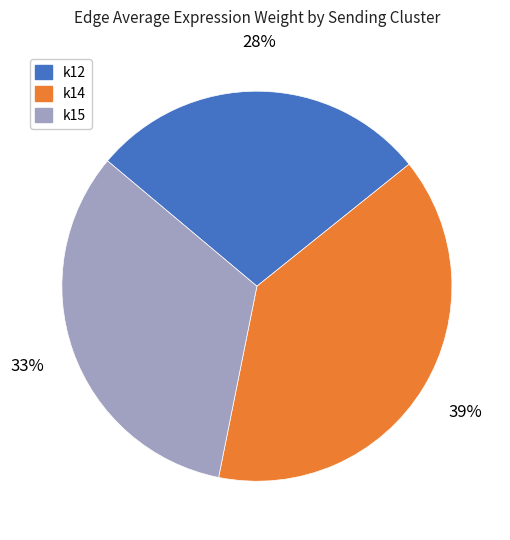

Is there any slice that represents more than half of the pie?

No